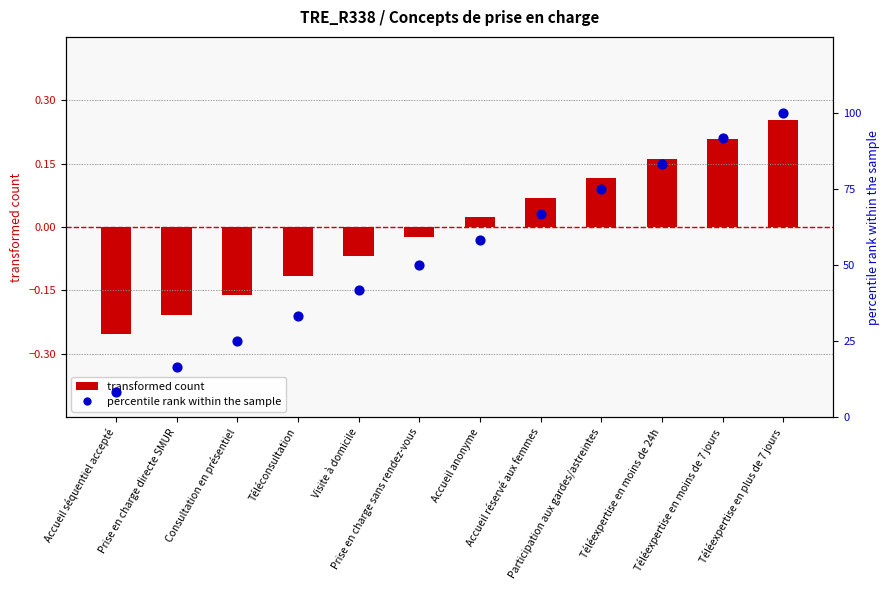

Which series contains the highest Y value?

percentile rank within the sample